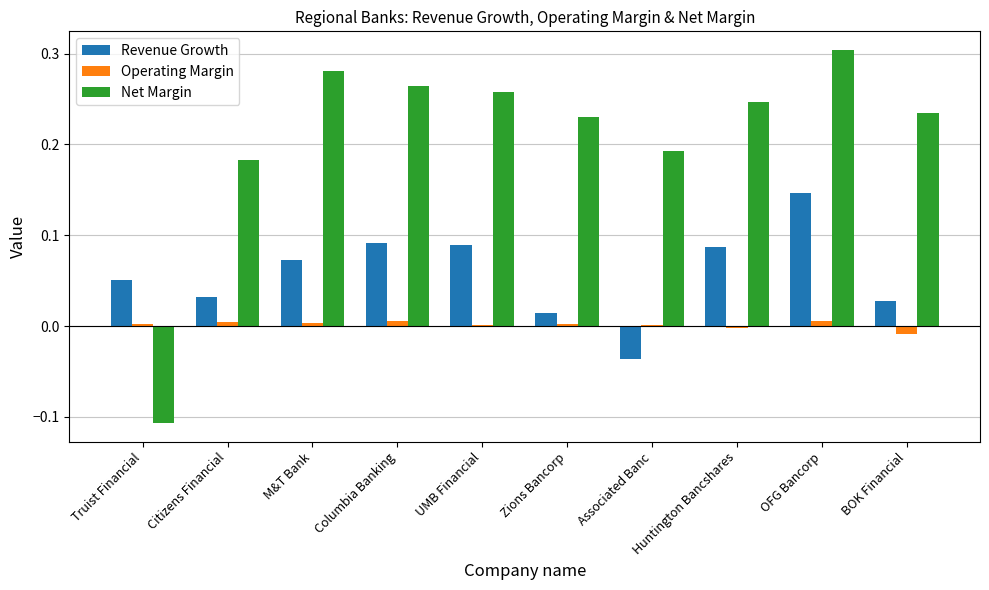

At which label does Revenue Growth first exceed 0?

Truist Financial